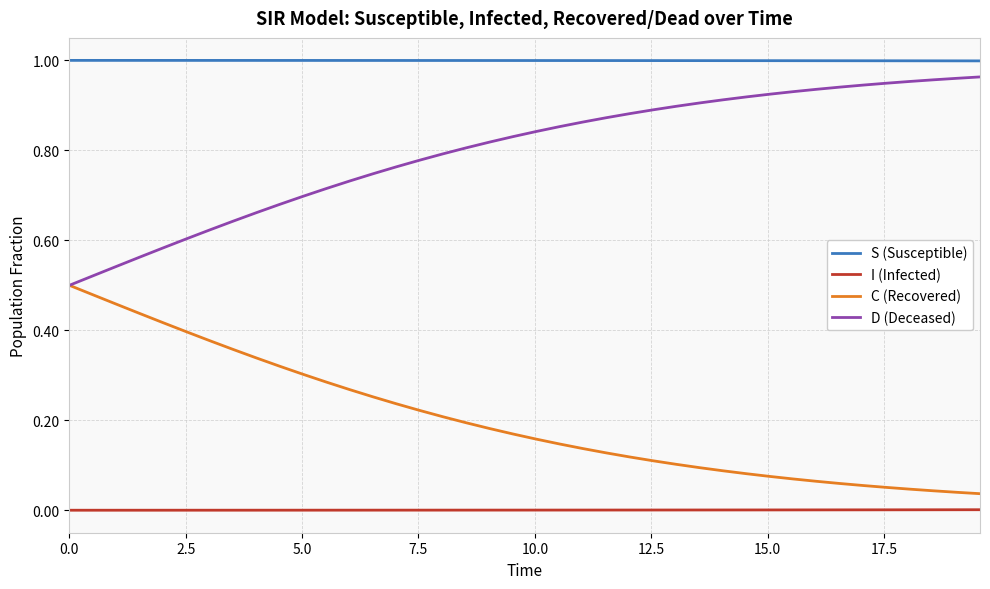

Which series has the largest total across all categories?

S (Susceptible)